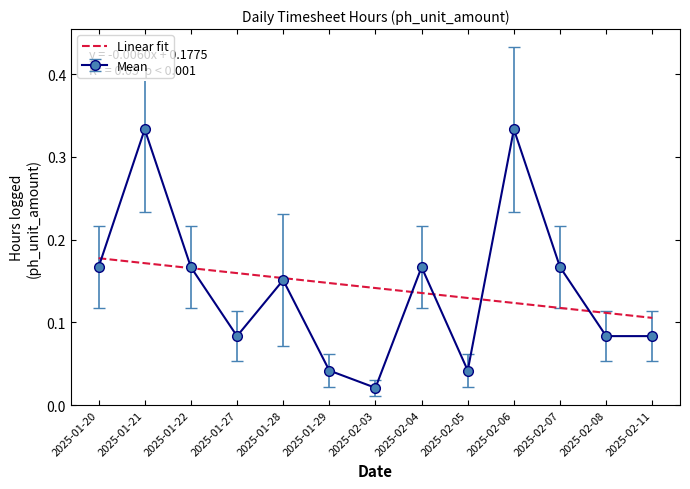

The Mean series shows 0.0 at 2025-02-04. True or false?

False